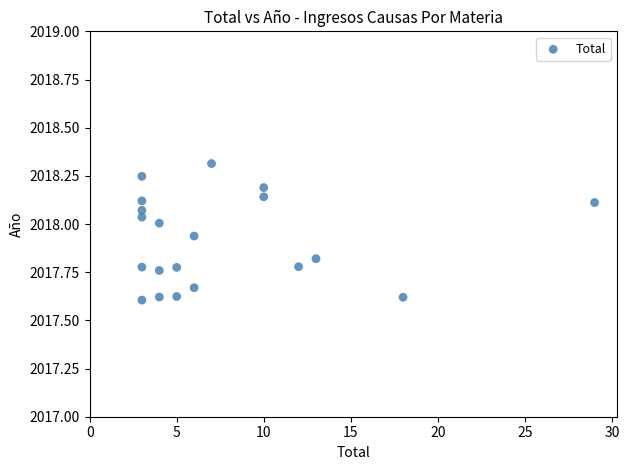

What is the range of Y values (max minus min)?

0.7